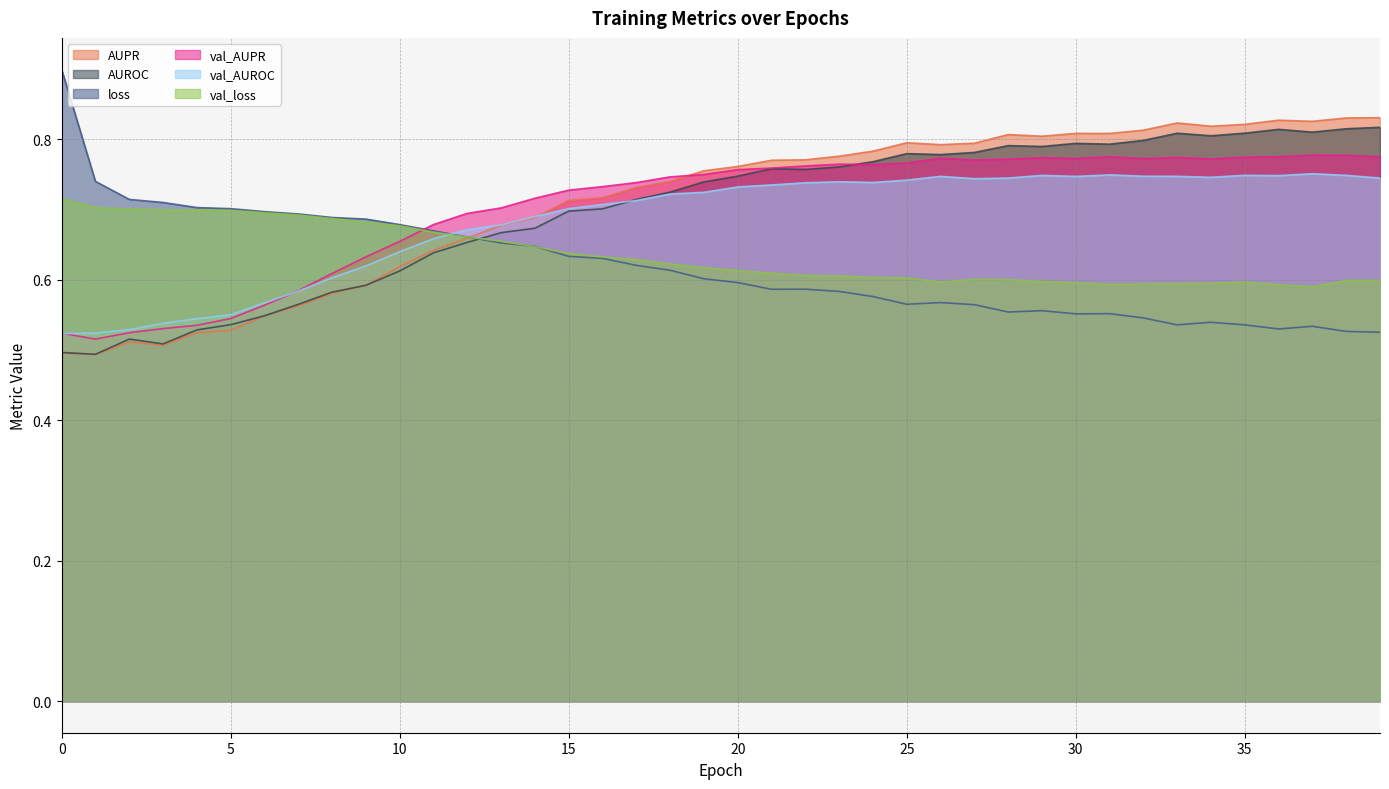

What is the sum of all val_AUPR values?

28.1